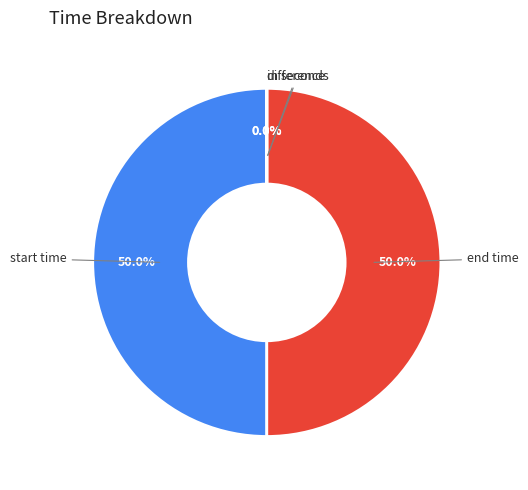

Do difference and in seconds together represent more than half of the pie?

No